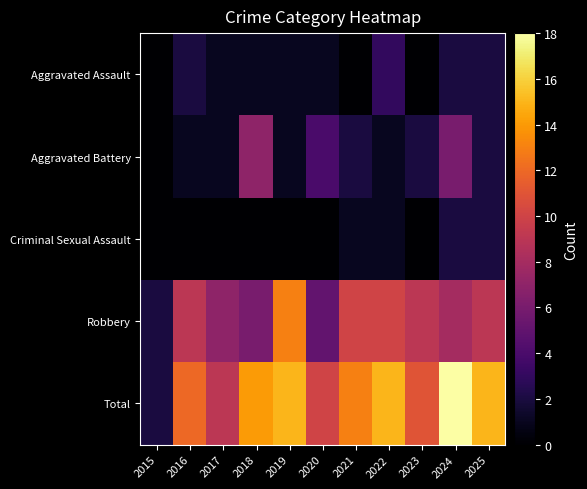

Reading left to right, list all the values displayed in this chart.

Aggravated Assault: 2015=0	2016=2	2017=1	2018=1	2019=1	2020=1	2021=0	2022=3	2023=0	2024=2	2025=2
Aggravated Battery: 2015=0	2016=1	2017=1	2018=7	2019=1	2020=4	2021=2	2022=1	2023=2	2024=6	2025=2
Criminal Sexual Assault: 2015=0	2016=0	2017=0	2018=0	2019=0	2020=0	2021=1	2022=1	2023=0	2024=2	2025=2
Robbery: 2015=2	2016=9	2017=7	2018=6	2019=13	2020=5	2021=10	2022=10	2023=9	2024=8	2025=9
Total: 2015=2	2016=12	2017=9	2018=14	2019=15	2020=10	2021=13	2022=15	2023=11	2024=18	2025=15